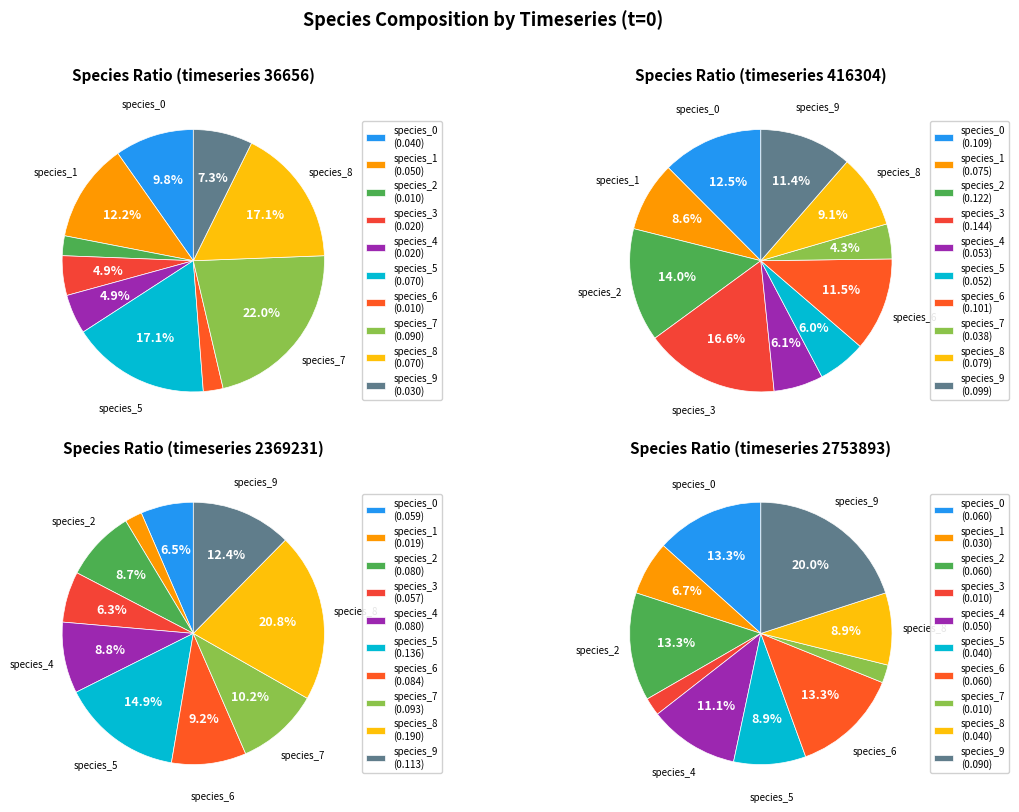

Rank the categories by value from highest to lowest.

species_7, species_5, species_8, species_1, species_0, species_9, species_3, species_4, species_2, species_6